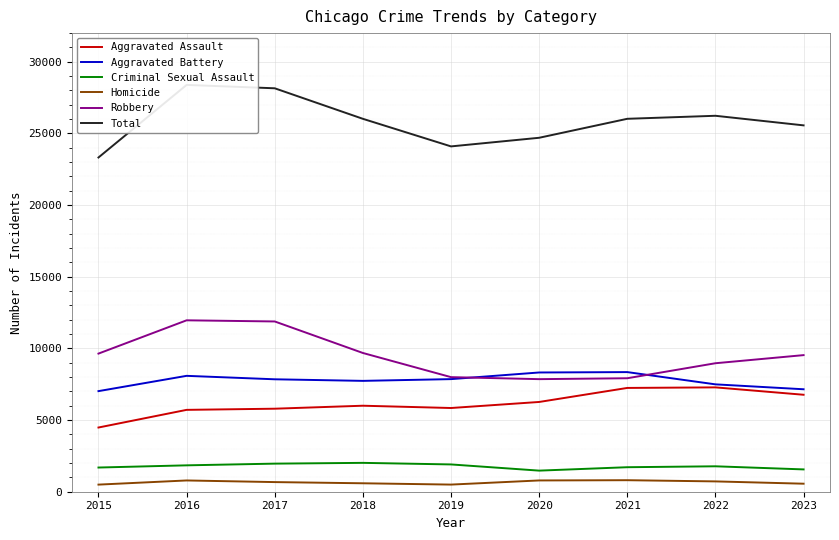

What is the smallest value displayed?

496